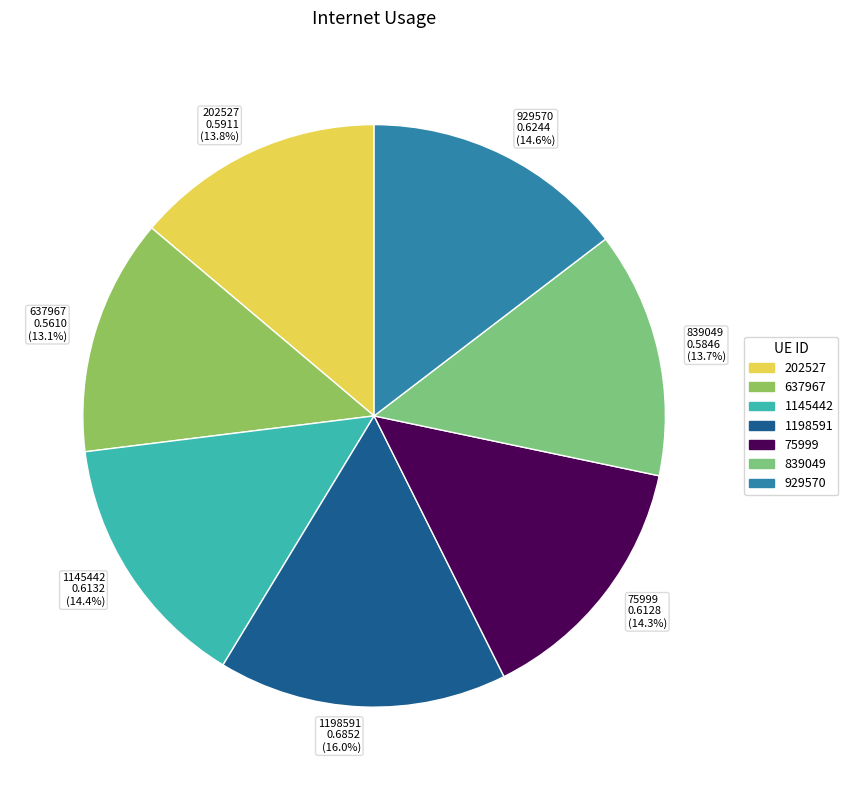

Which has a higher value, 637967 0.5610 (13.1%) or 1145442 0.6132 (14.4%)?

1145442 0.6132 (14.4%)